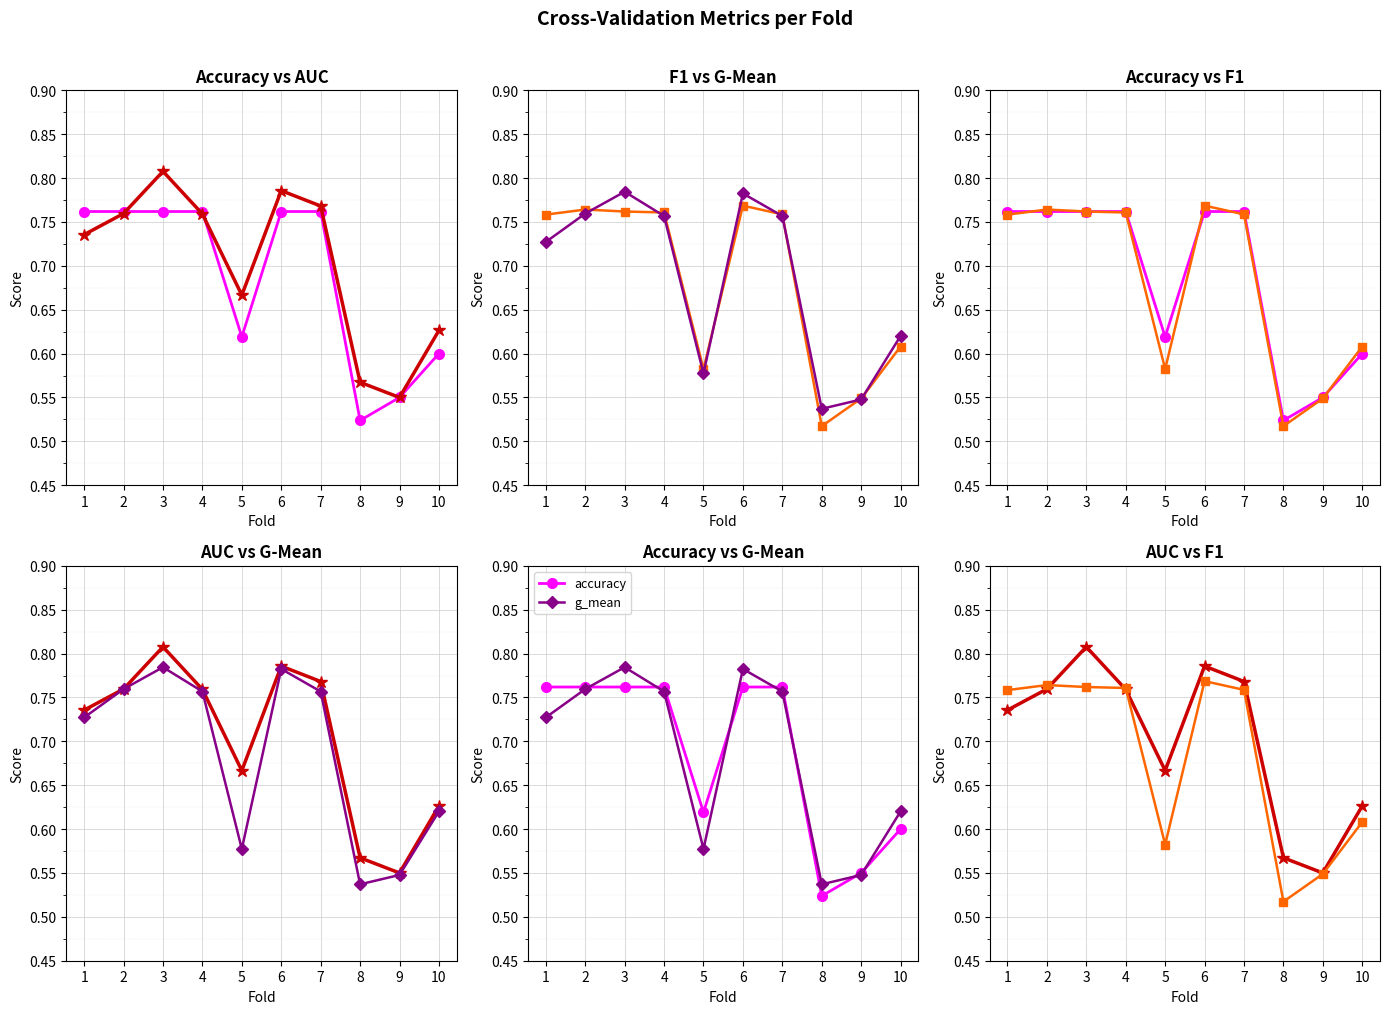

At which label is auc closest to 0?

9